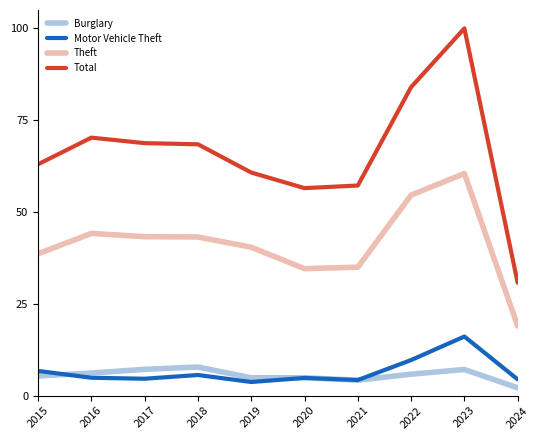

Rank the series by their maximum value, from lowest to highest.

Burglary, Motor Vehicle Theft, Theft, Total